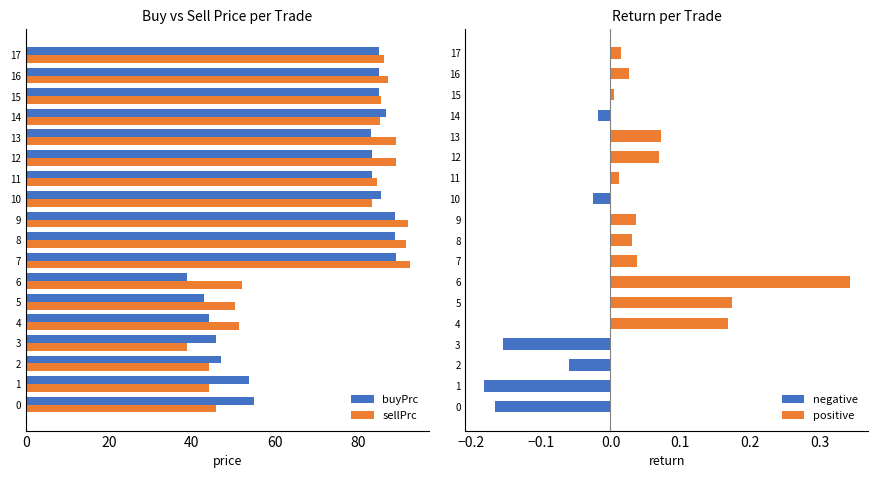

Is the value of retPerTrade at 9 greater than the value of sellPrc at 15?

No